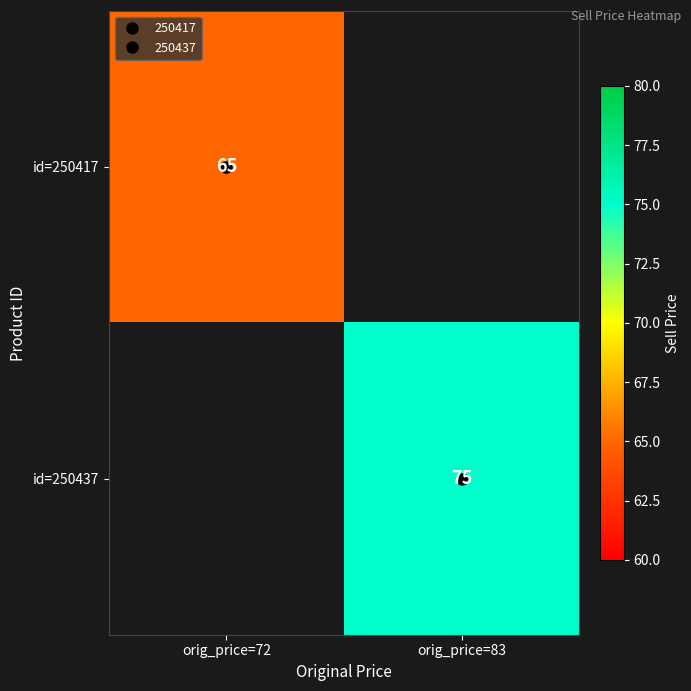

Is the value of id=250437 at orig_price=72 greater than the value of id=250417 at orig_price=72?

No